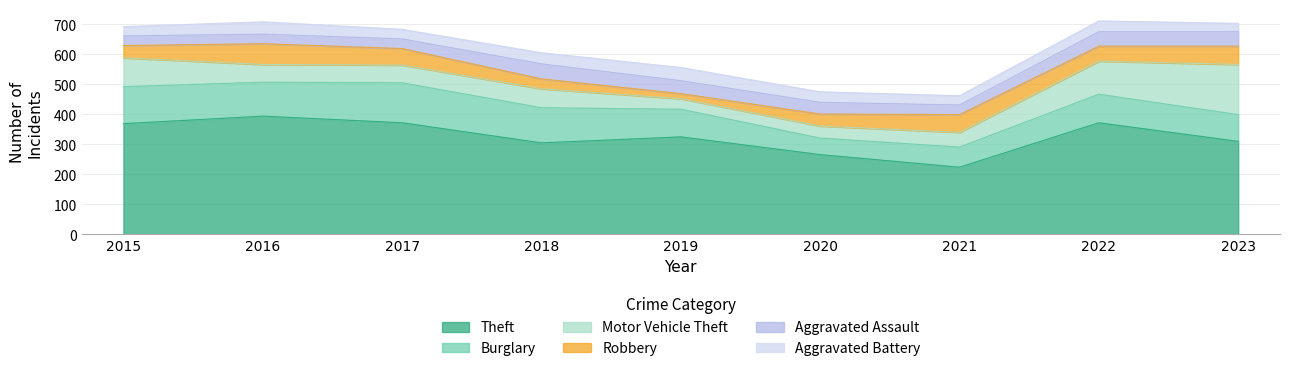

Read the Burglary value at 2018.

117